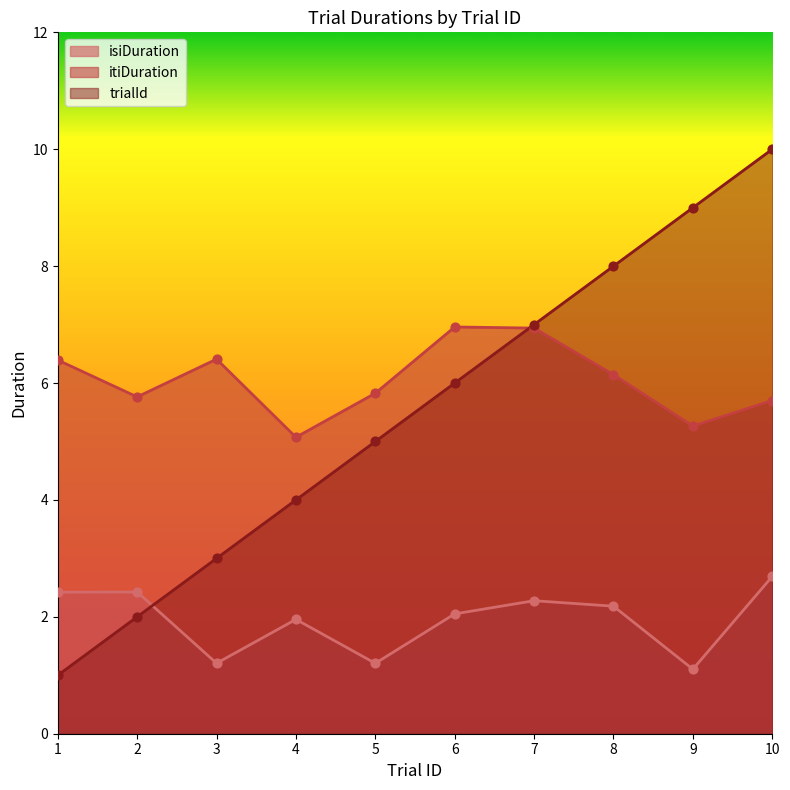

Which series reaches the maximum Y coordinate?

trialId